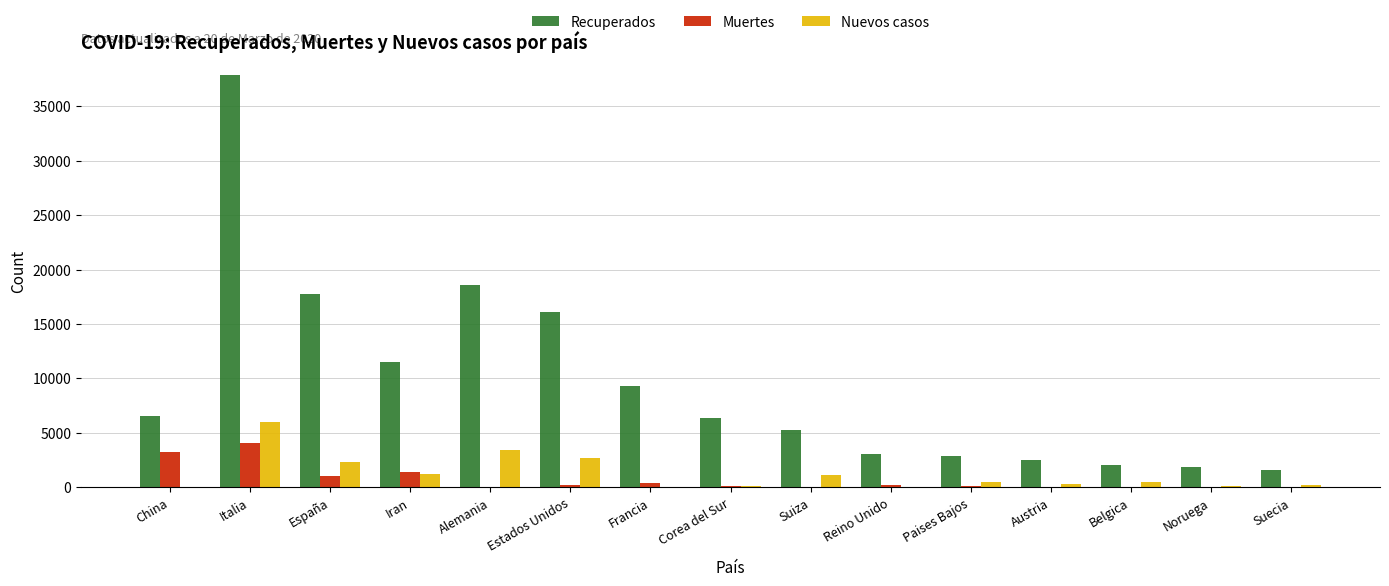

What is the maximum value shown in the chart?

37860